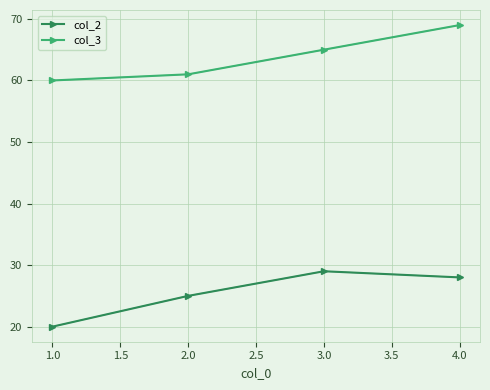

Does the chart display data point markers on the line(s)?

Yes